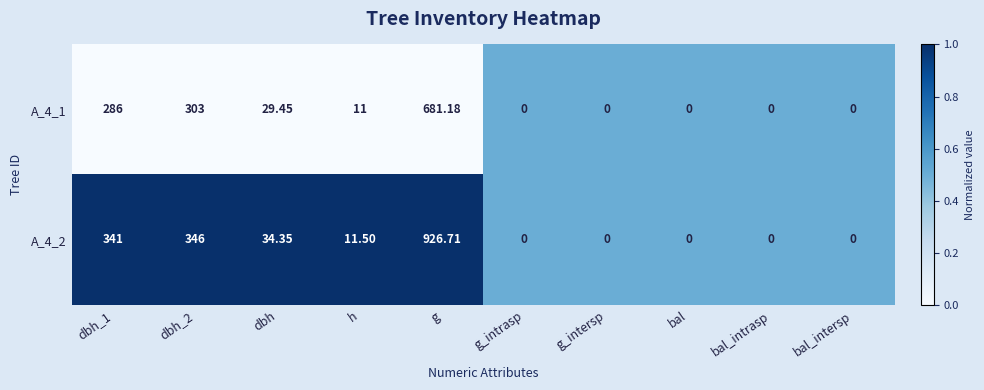

Which category has the highest value in the A_4_2 series?

g